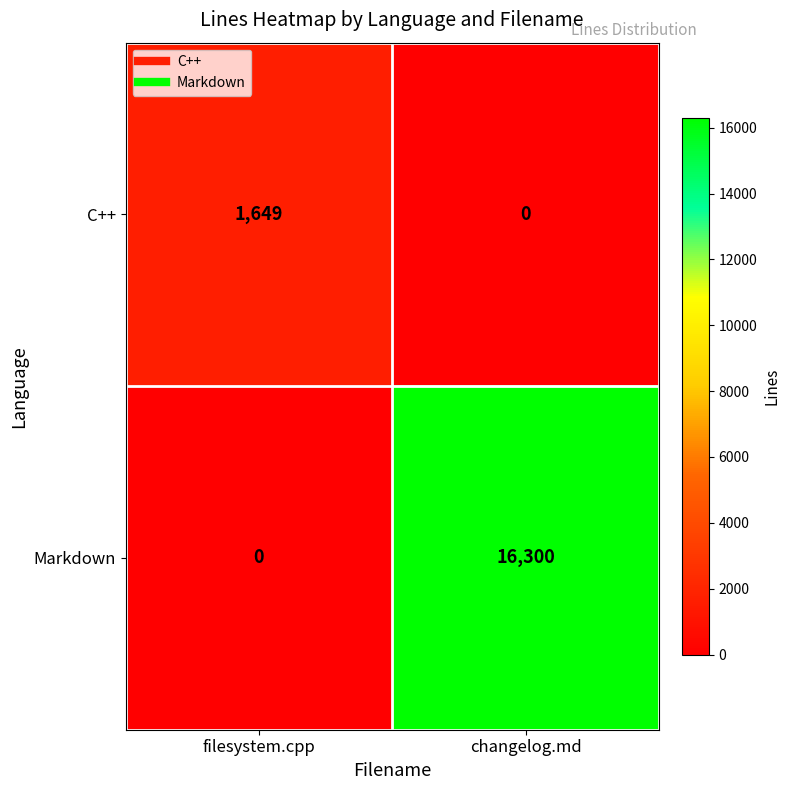

What is the total value across all series at changelog.md?

16300